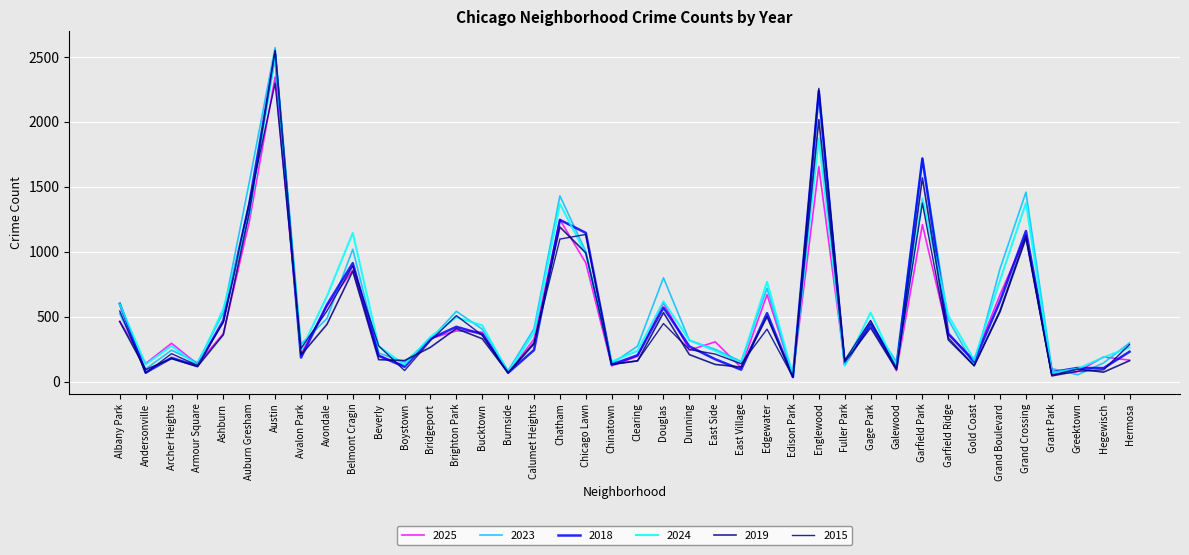

How many lines are shown in the chart?

6